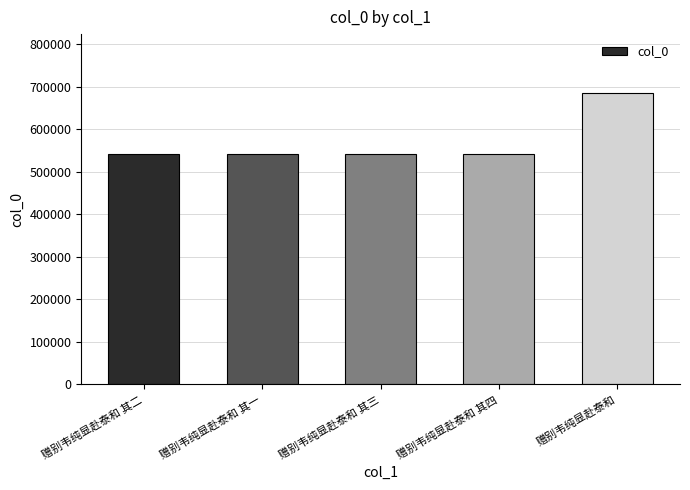

Between 赠别韦纯显赴泰和 and 赠别韦纯显赴泰和 其一, which is larger?

赠别韦纯显赴泰和